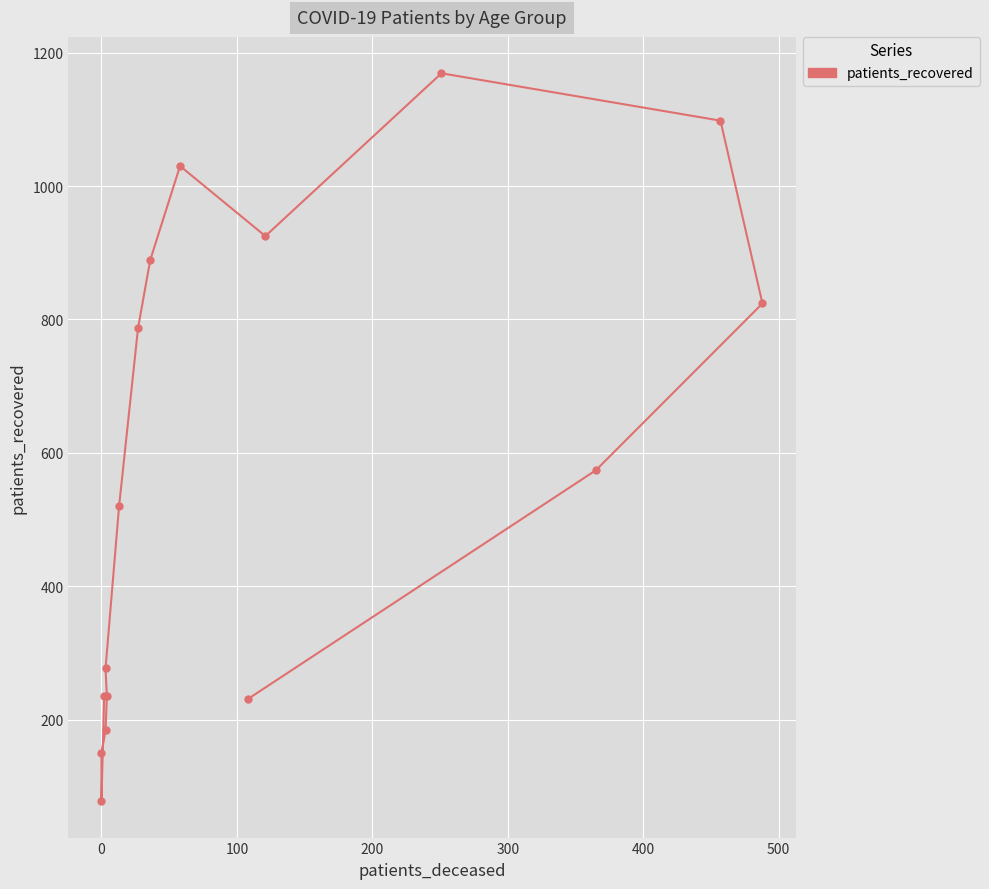

Count the number of values greater than 574.

7